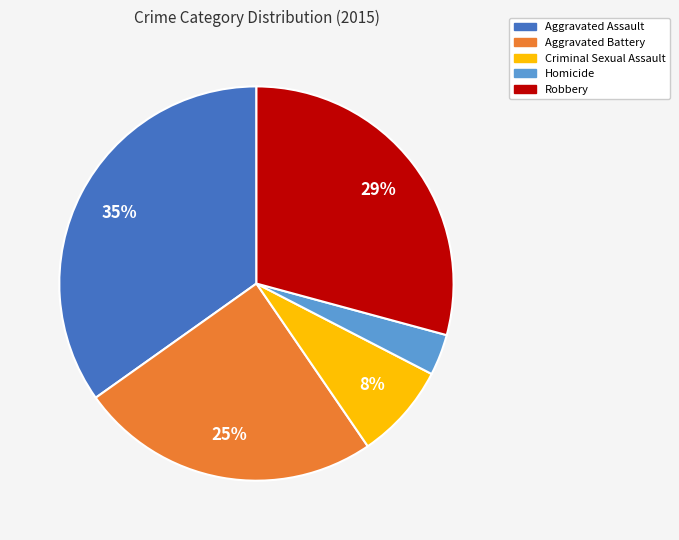

What is the largest slice in the pie chart?

Aggravated Assault